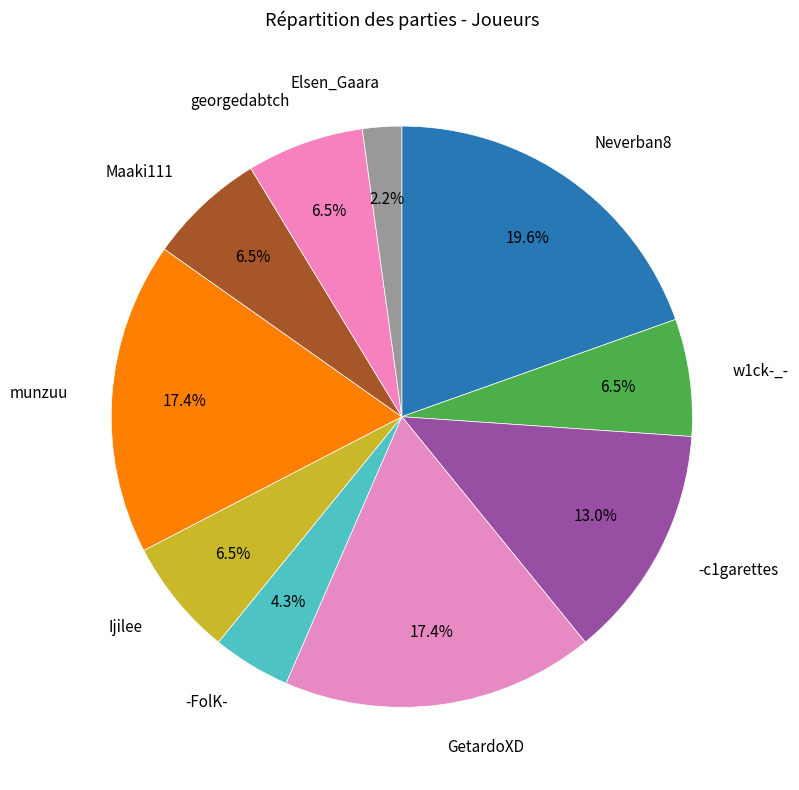

Rank the categories by value from lowest to highest.

Elsen_Gaara, -FolK-, w1ck-_-, Ijilee, Maaki111, georgedabtch, -c1garettes, GetardoXD, munzuu, Neverban8